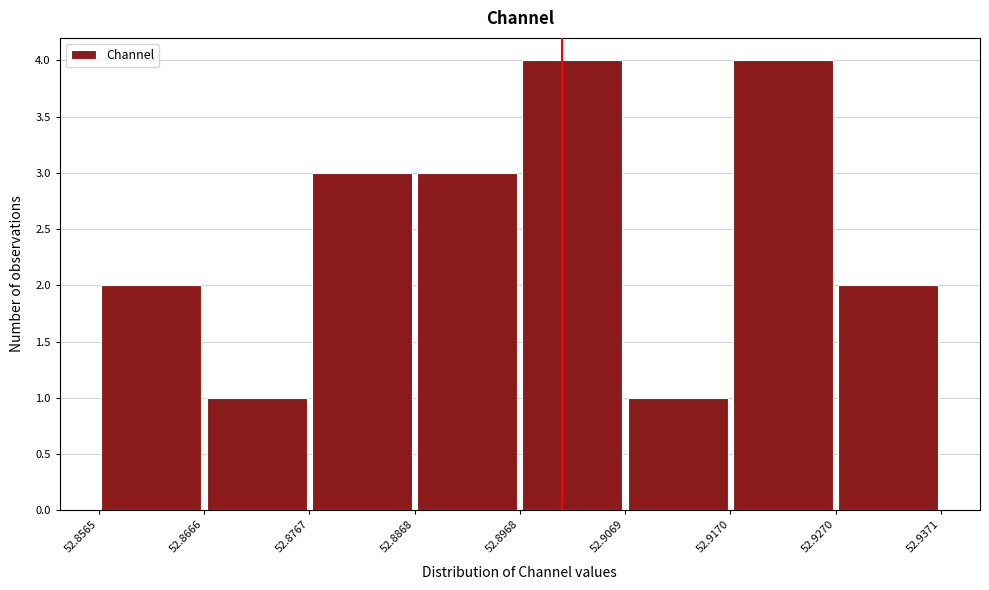

Reading left to right, transcribe this chart: for each bar, give the range it covers on the x-axis and its height. The values are not printed on the chart, so give them approximately, as read against the axis.

52.8565 to 52.8666: 2
52.8666 to 52.8767: 1
52.8767 to 52.8868: 3
52.8868 to 52.8968: 3
52.8968 to 52.9069: 4
52.9069 to 52.9170: 1
52.9170 to 52.9270: 4
52.9270 to 52.9371: 2